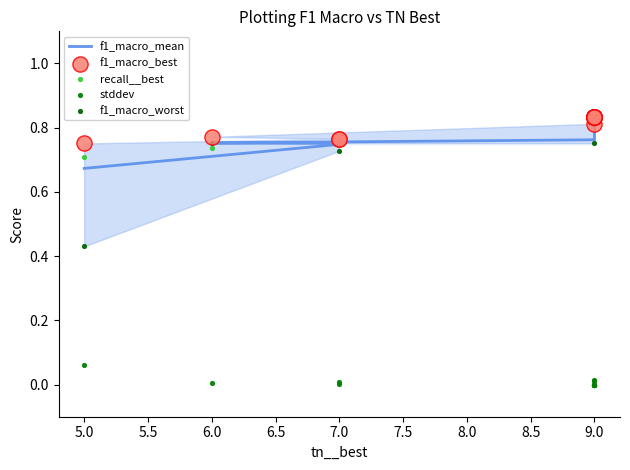

What is the total value across all series at 6.0?

3.0